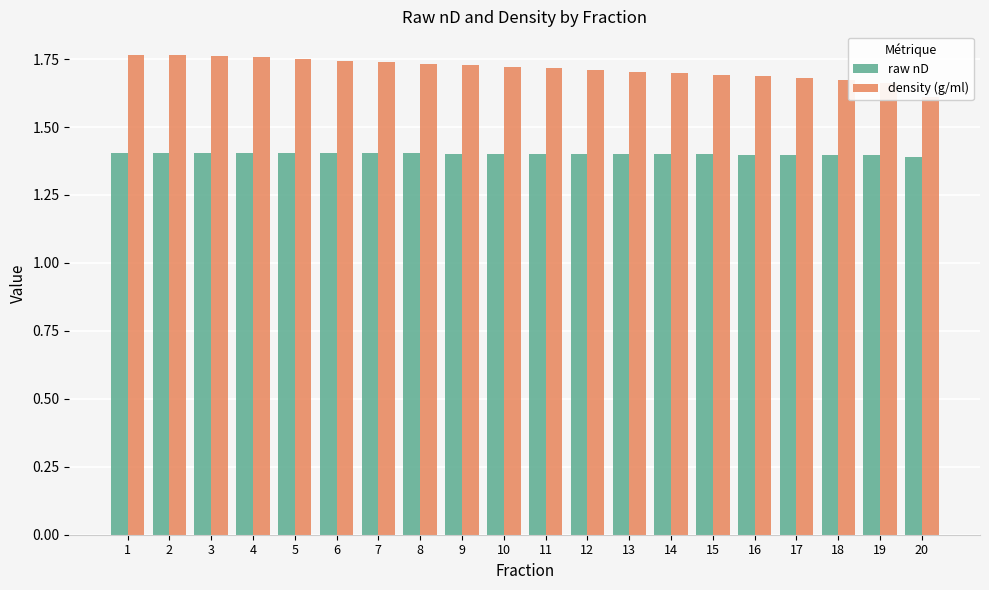

Is it true that raw nD equals 1.4 at 8?

True